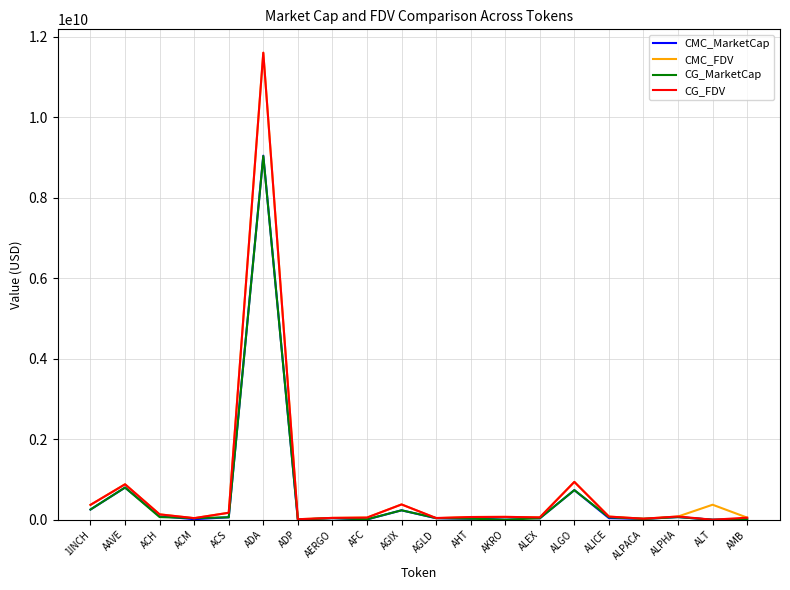

Is it true that CMC_FDV equals 938945986.7 at ALGO?

True